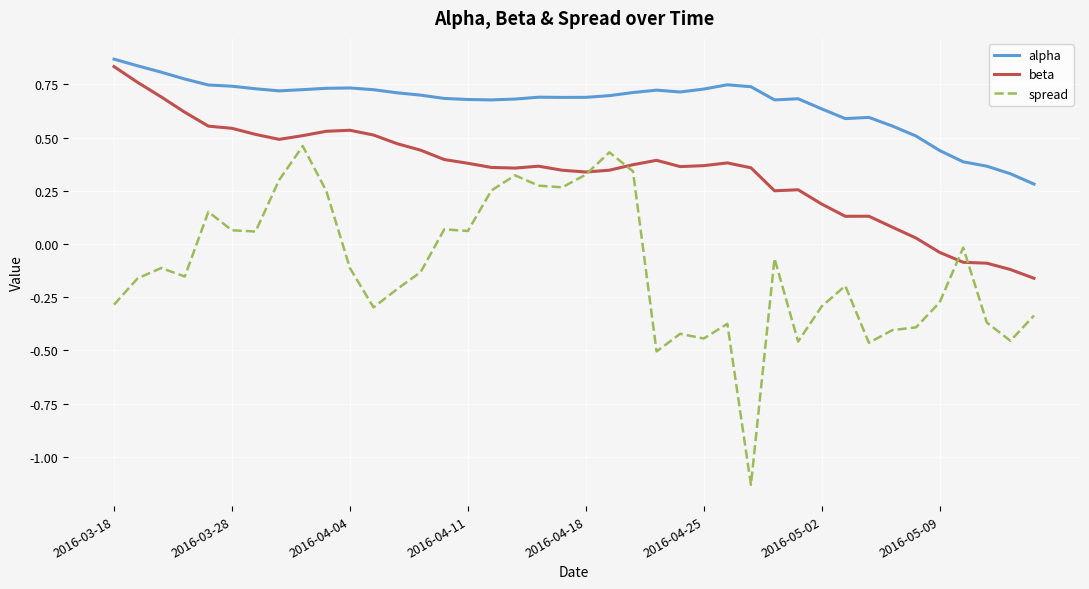

True or false: beta has more than 2 interior local peaks.

True